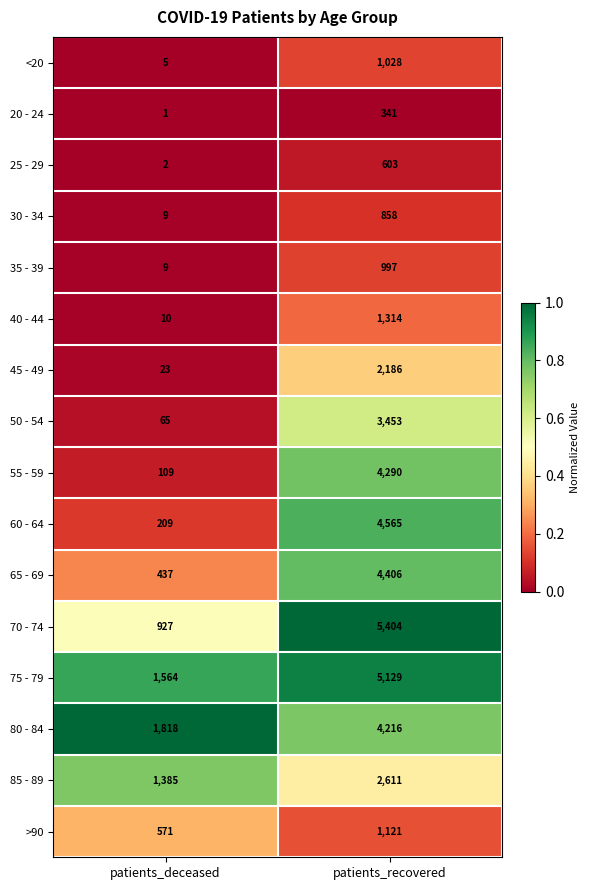

Is it true that 50 - 54 equals 3453 at patients_recovered?

True